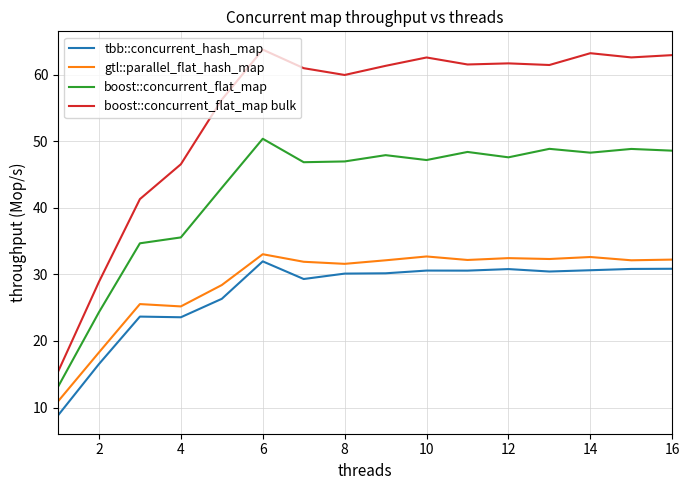

True or false: gtl::parallel_flat_hash_map and tbb::concurrent_hash_map cross at least once.

False